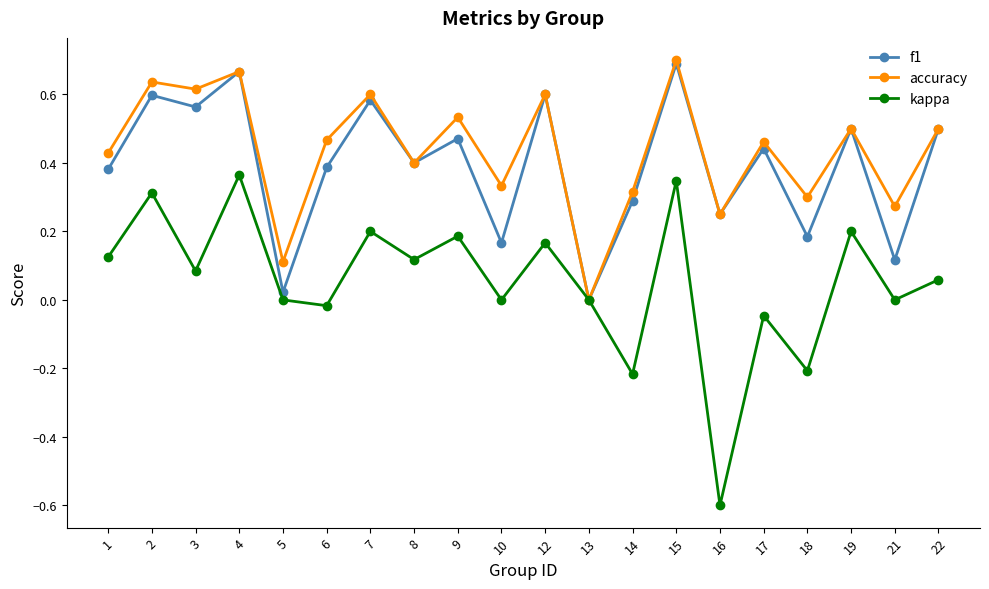

What are all the series names shown in the legend?

f1, accuracy, kappa